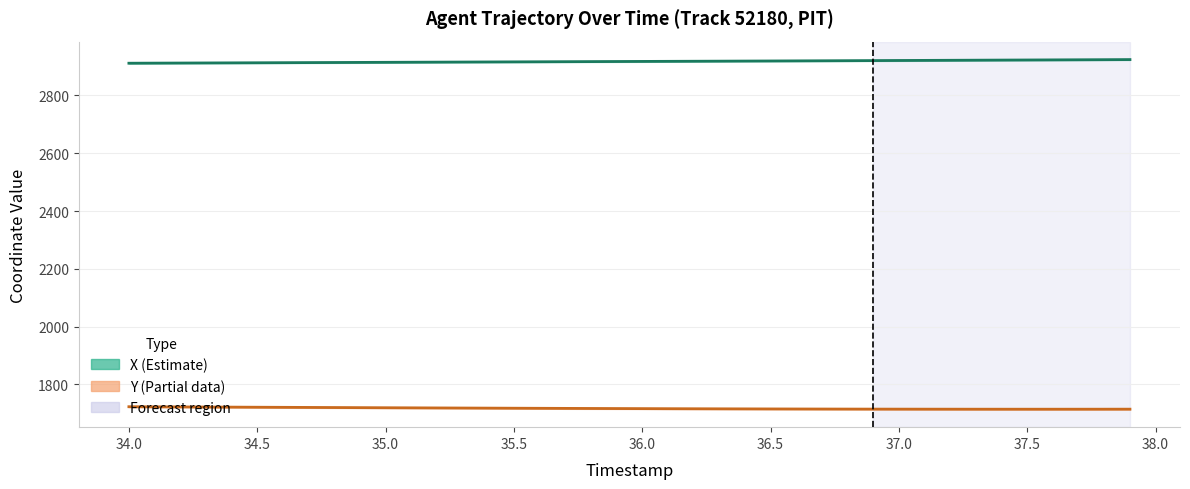

What is the minimum value for X (Estimate)?

2911.5